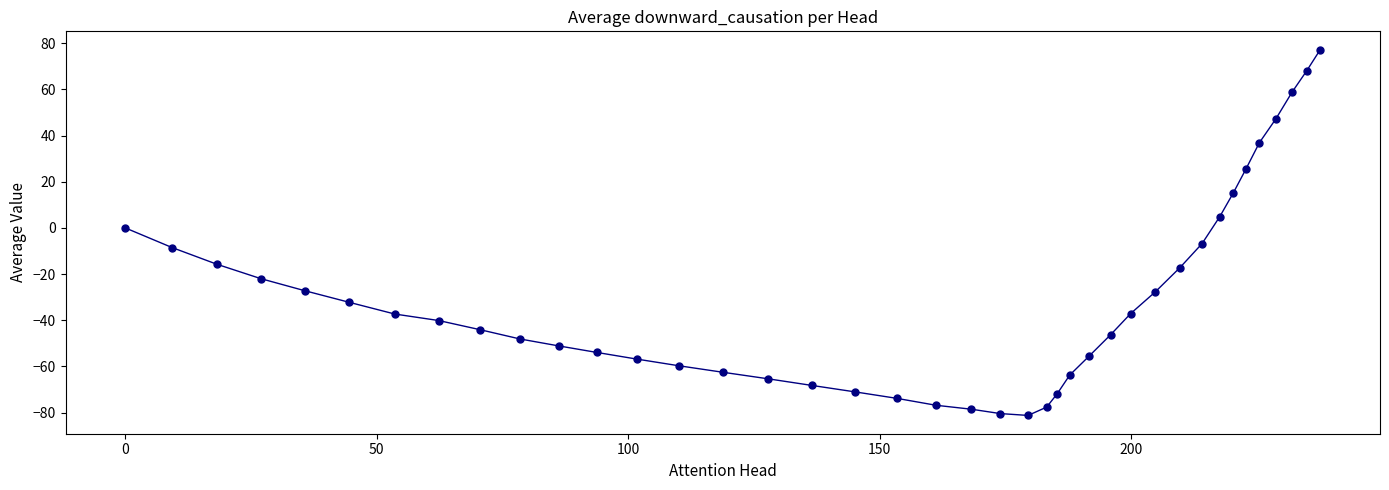

What is the minimum value shown in the chart?

-81.2